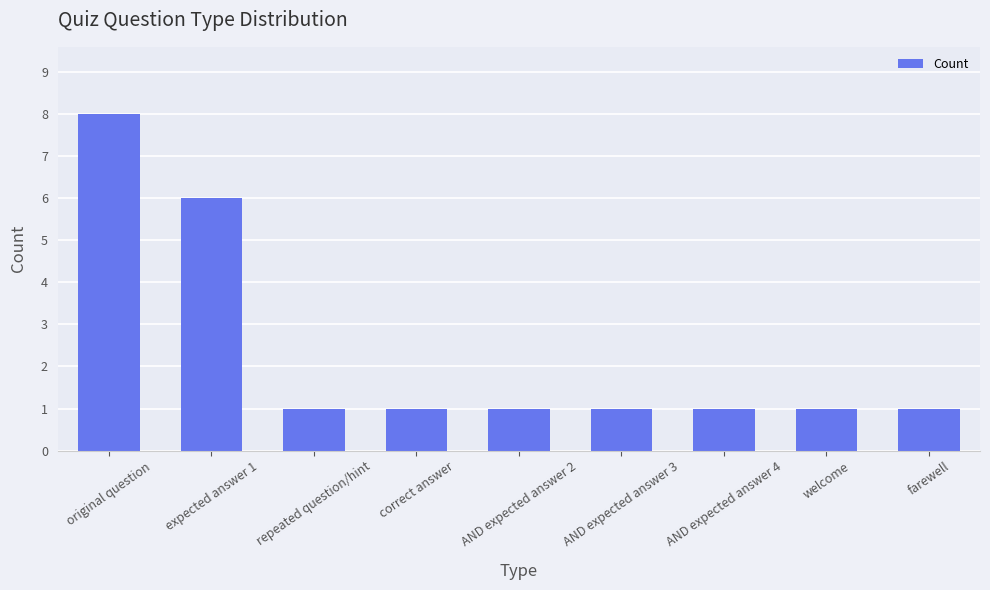

Count the values in the range 1 to 2.

7